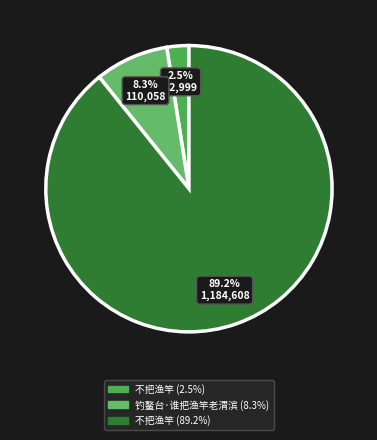

How many segments does this pie chart have?

3